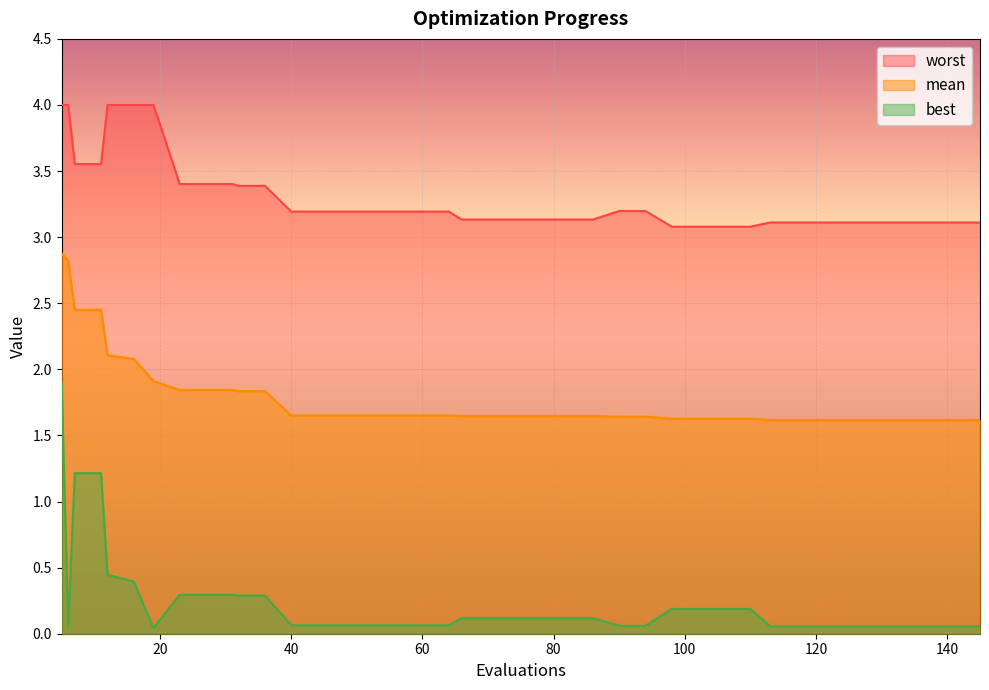

Rank the series by their average value, from lowest to highest.

best, mean, worst